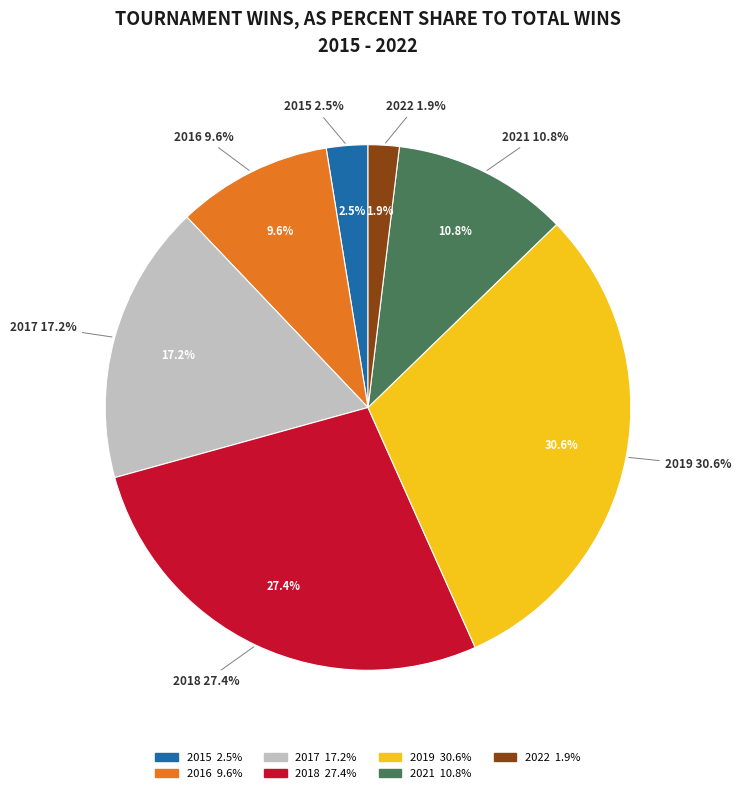

Which slice is the smallest?

2022